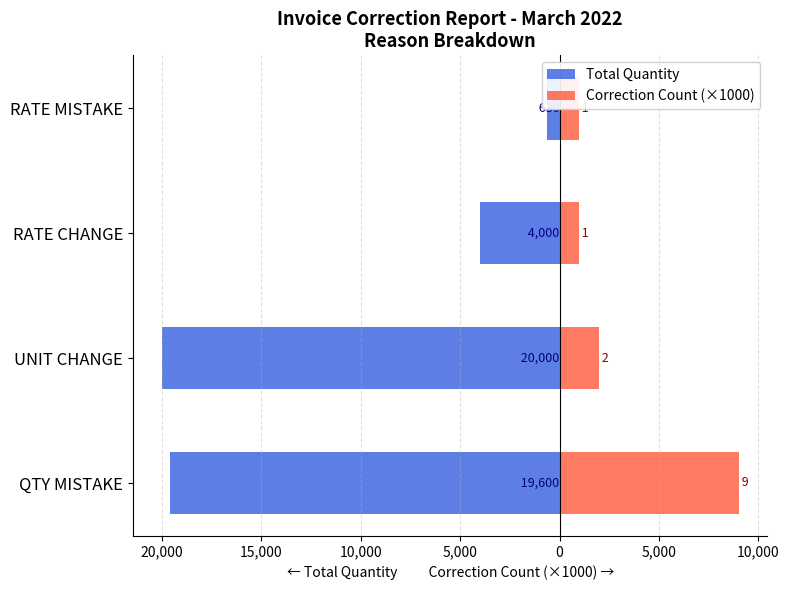

Reading right to left, transcribe all the data shown in this chart.

Total Quantity: -630	-4000	-20000	-19600
Correction Count (×1000): 1000	1000	2000	9000